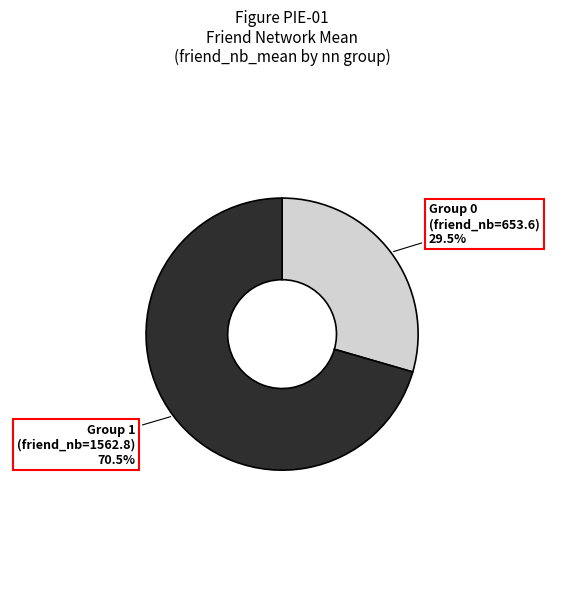

Is there a majority slice in this chart?

Yes